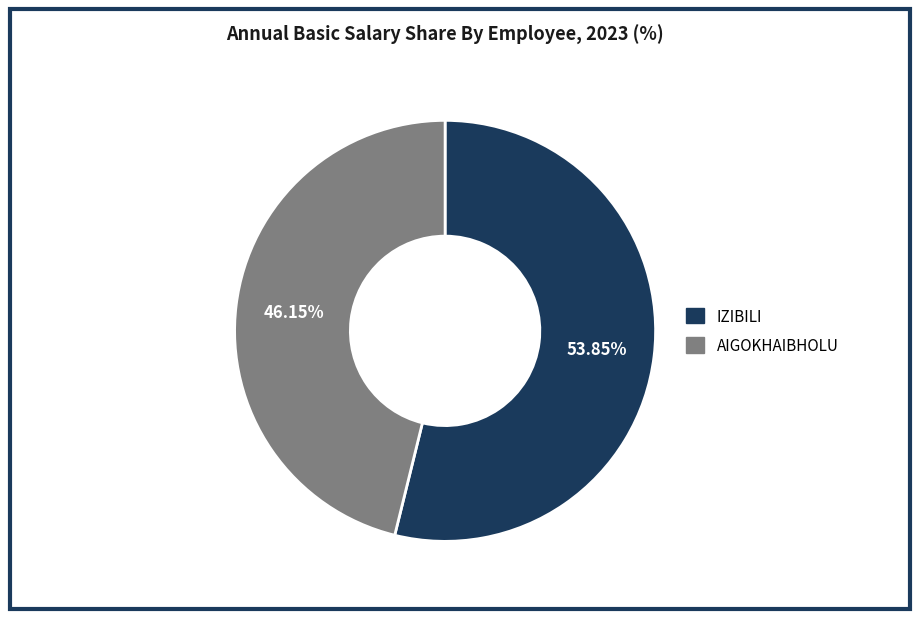

What is the smallest slice in the pie chart?

AIGOKHAIBHOLU